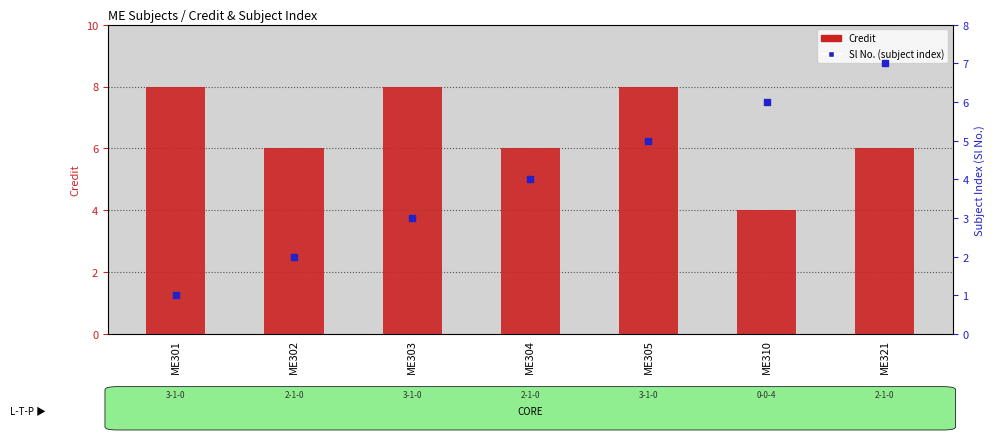

At which category is the sum across all series the highest?

ME305